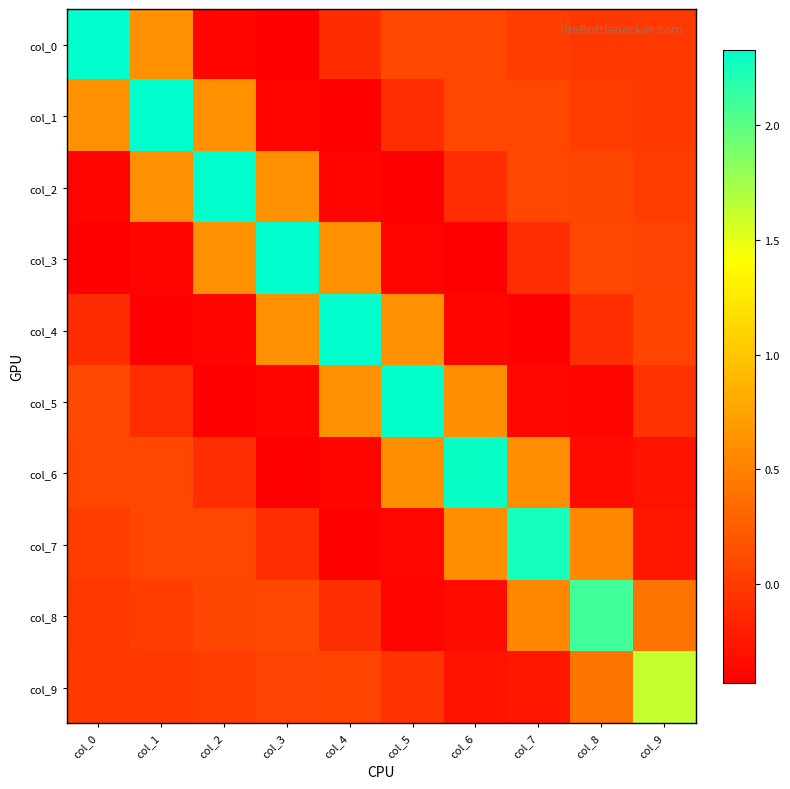

Which category has the highest value across all series?

col_0